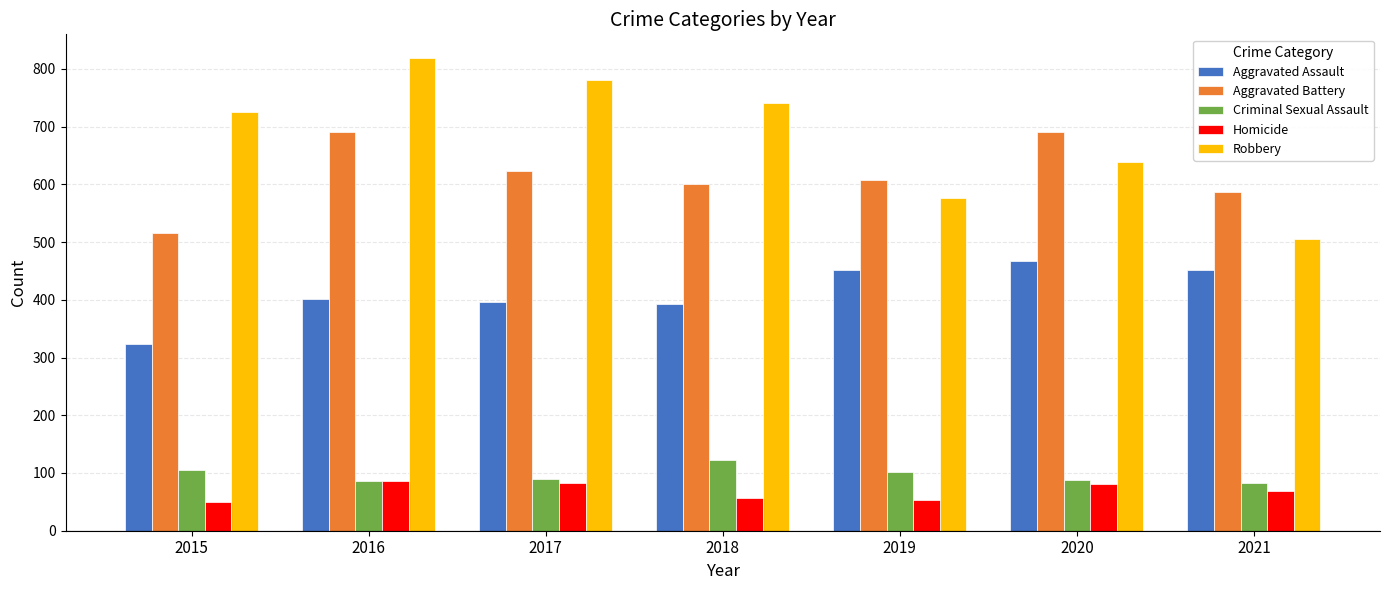

How many groups of bars are there?

7